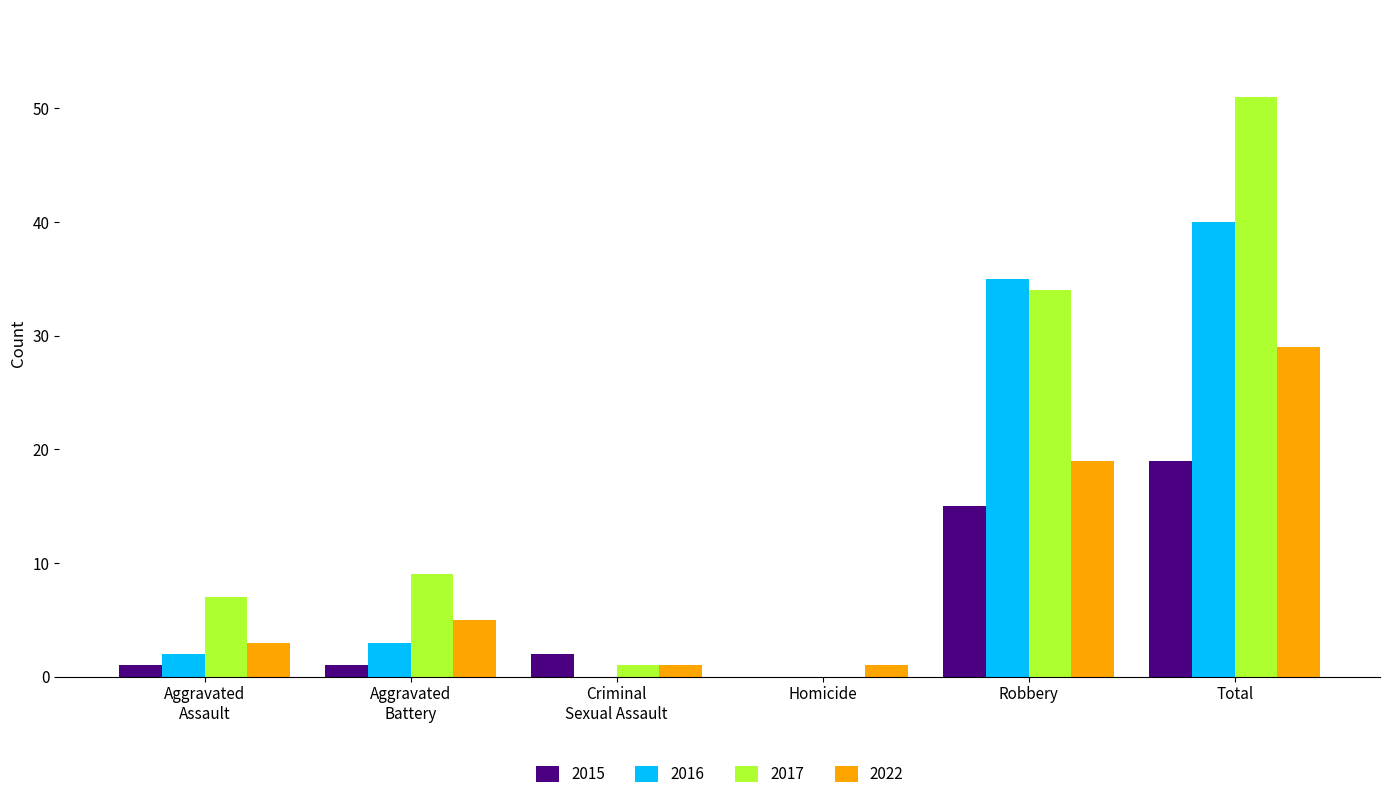

What is the greatest value displayed?

51